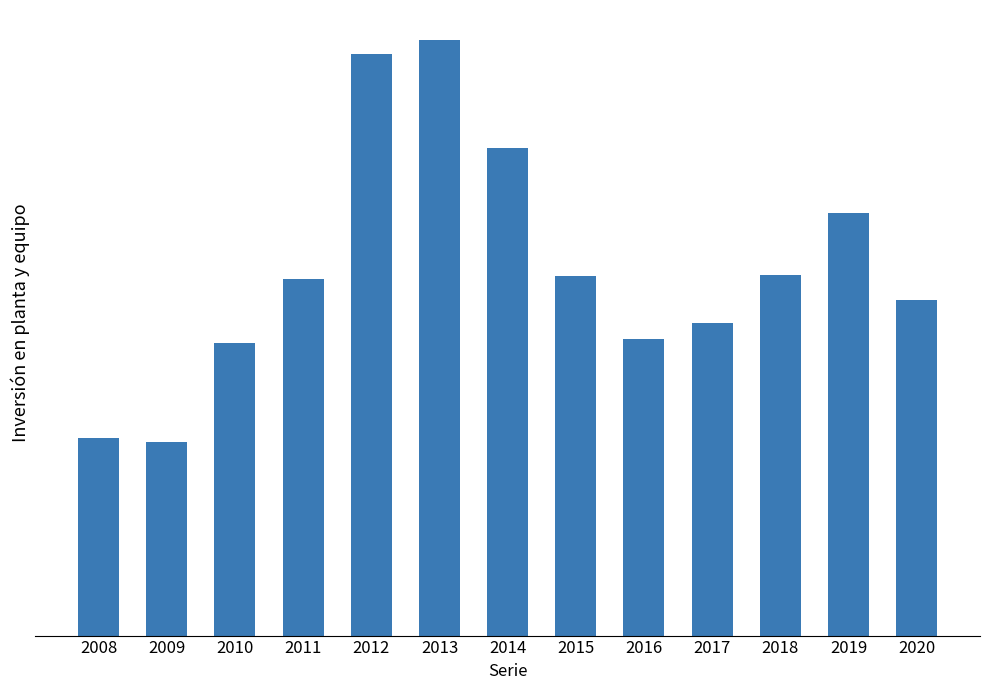

What is the change in value from 2009 to 2011?

+4275